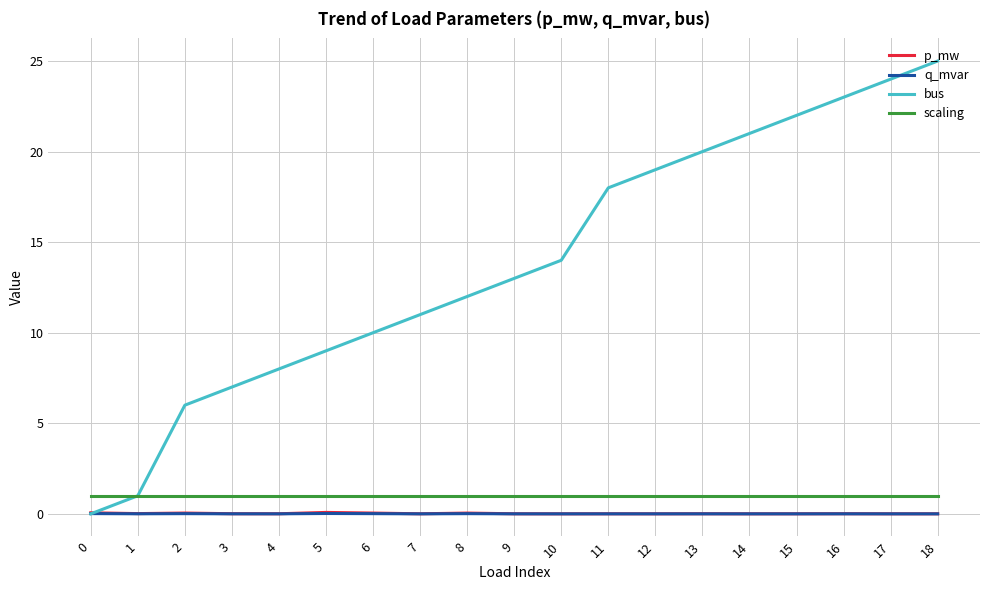

What is the difference between the maximum and minimum values in the p_mw series?

0.1